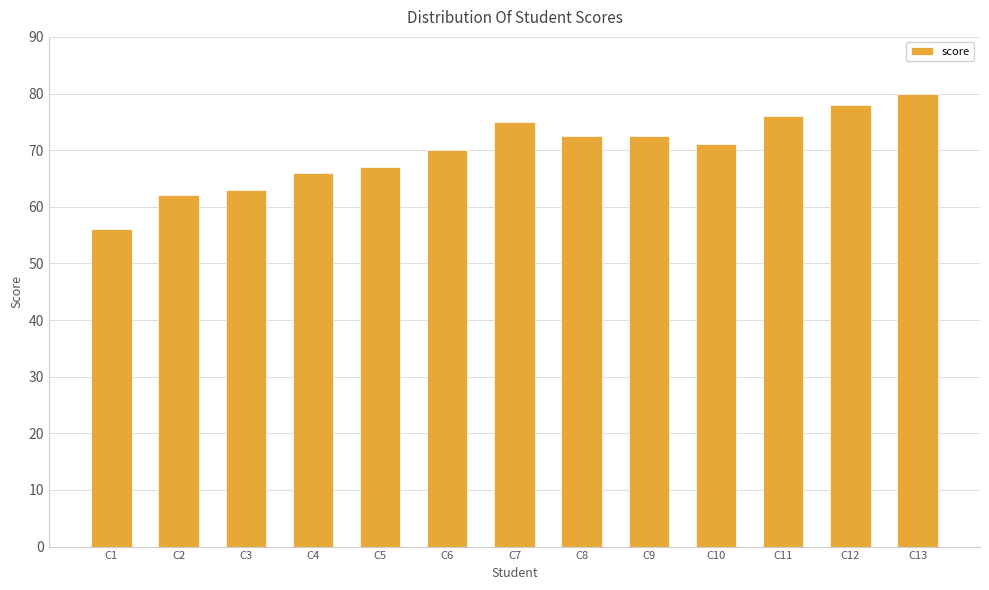

At which label is the value closest to 68?

C5